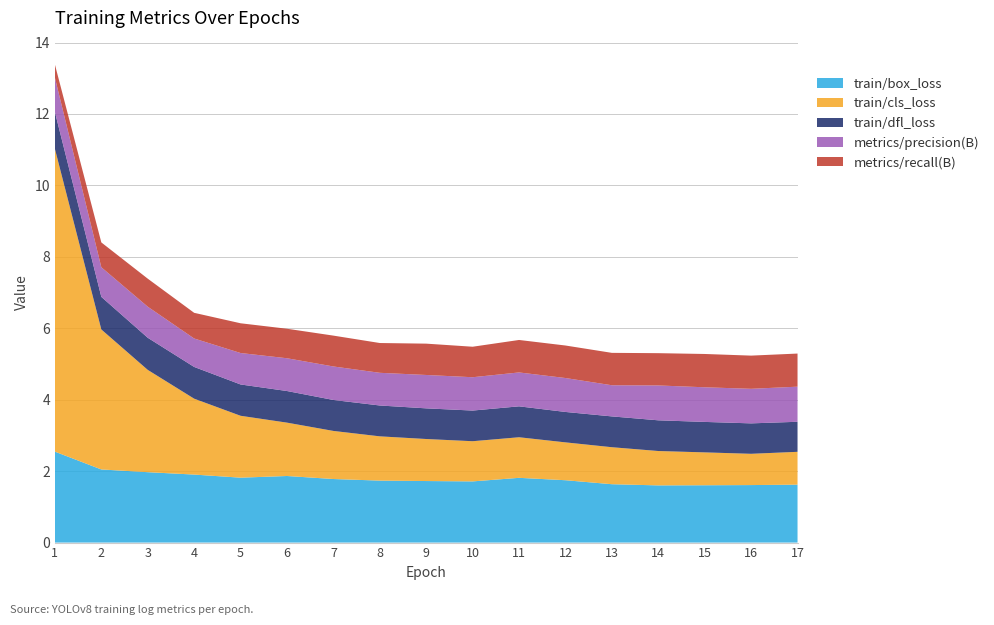

Reading left to right, extract all data points from this chart.

train/box_loss: 2.5	2.0	2.0	1.9	1.8	1.9	1.8	1.7	1.7	1.7	1.8	1.7	1.6	1.6	1.6	1.6	1.6
train/cls_loss: 8.5	3.9	2.9	2.1	1.7	1.5	1.3	1.2	1.2	1.1	1.1	1.1	1.0	1.0	0.9	0.9	0.9
train/dfl_loss: 1.0	0.9	0.9	0.9	0.9	0.9	0.9	0.9	0.9	0.9	0.9	0.9	0.9	0.9	0.9	0.9	0.8
metrics/precision(B): 1.0	0.8	0.9	0.8	0.9	0.9	0.9	0.9	0.9	0.9	0.9	0.9	0.9	1.0	1.0	1.0	1.0
metrics/recall(B): 0.4	0.7	0.8	0.7	0.8	0.8	0.9	0.8	0.9	0.9	0.9	0.9	0.9	0.9	0.9	0.9	0.9